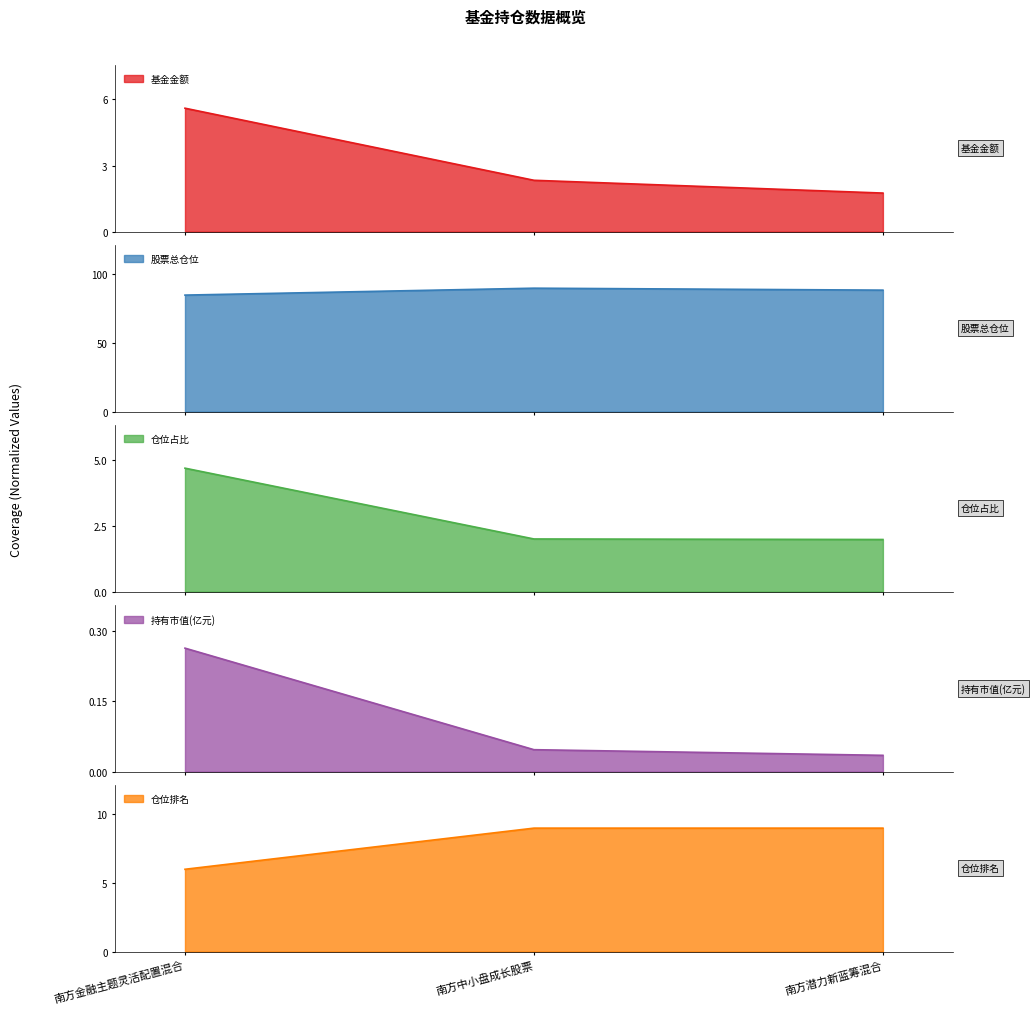

Which has a higher value, 南方金融主题灵活配置混合 or 南方中小盘成长股票?

南方金融主题灵活配置混合